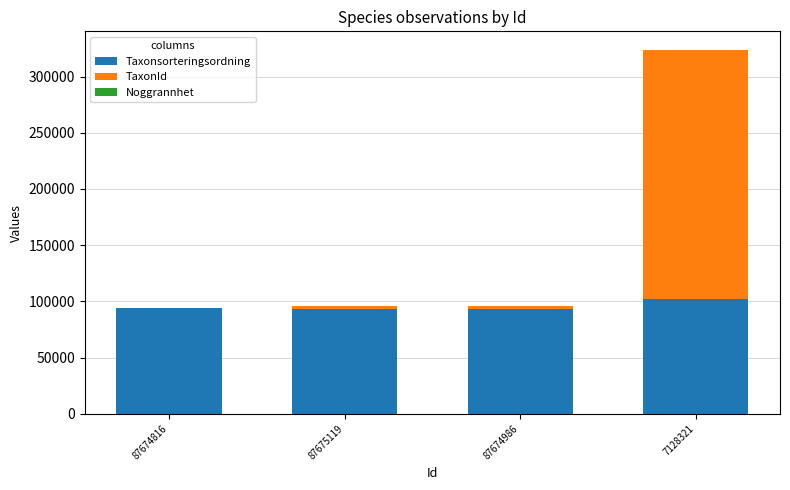

The Taxonsorteringsordning series shows 25337 at 87674816. True or false?

False